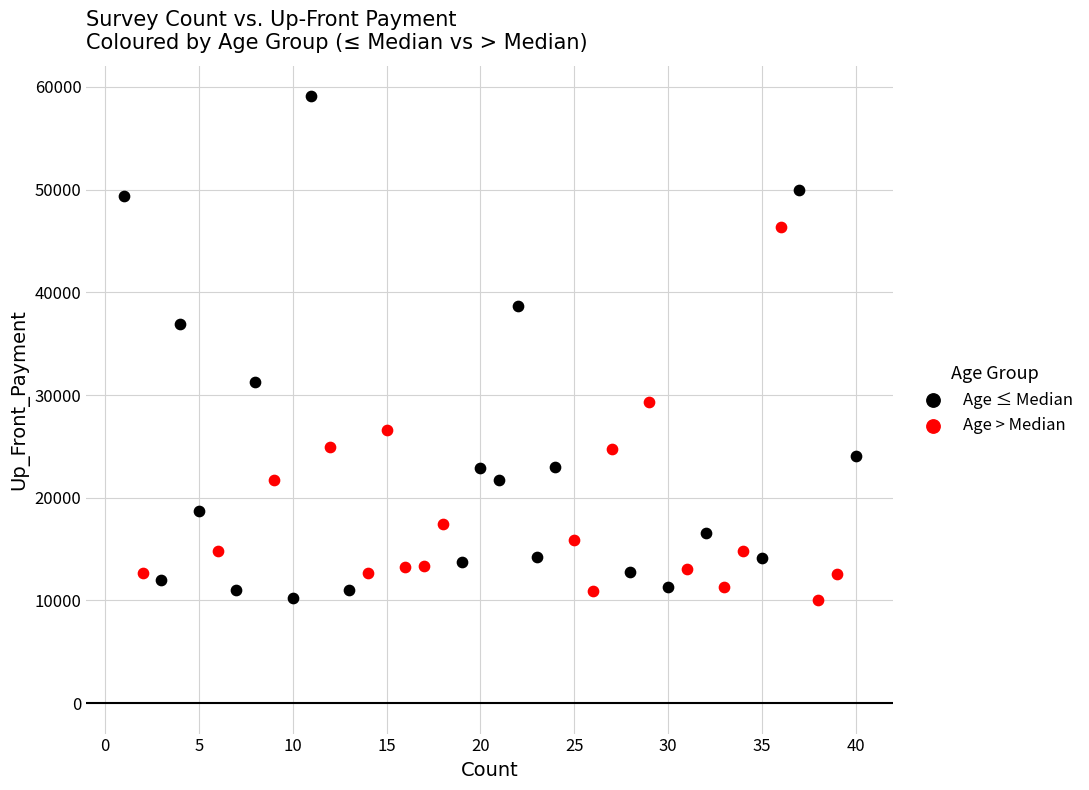

Which series has the widest spread of Y values?

Age ≤ Median